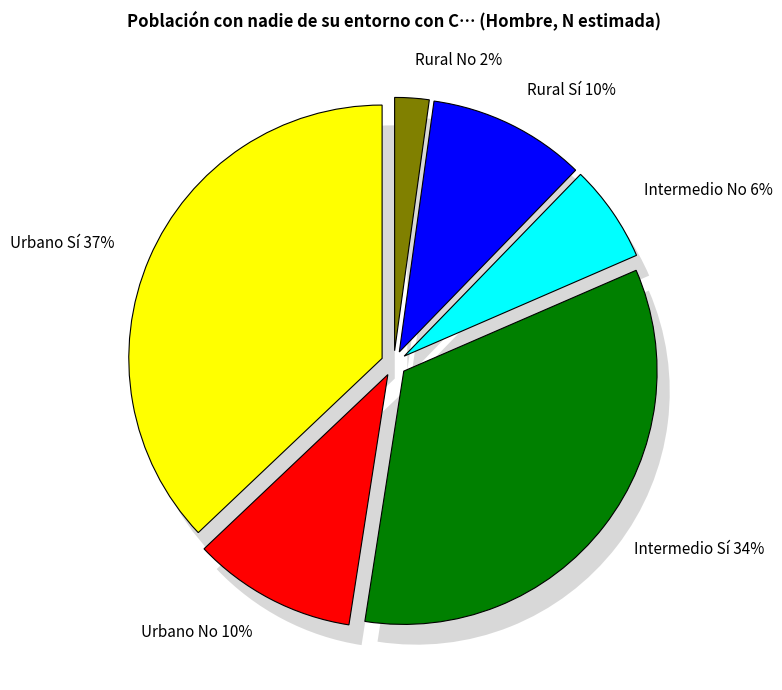

Is it true that Rural Sí is 1% of the pie?

False